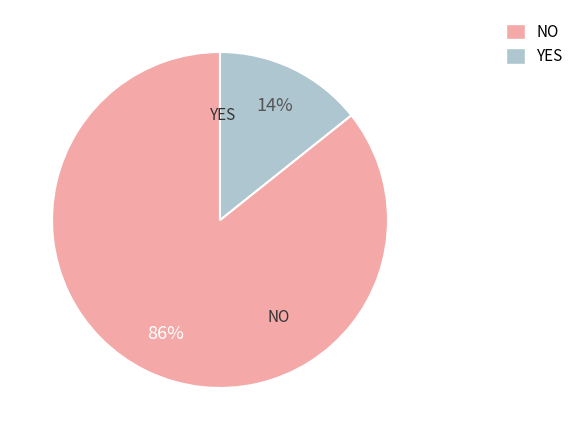

To the nearest percent, what is the average slice percentage?

50%